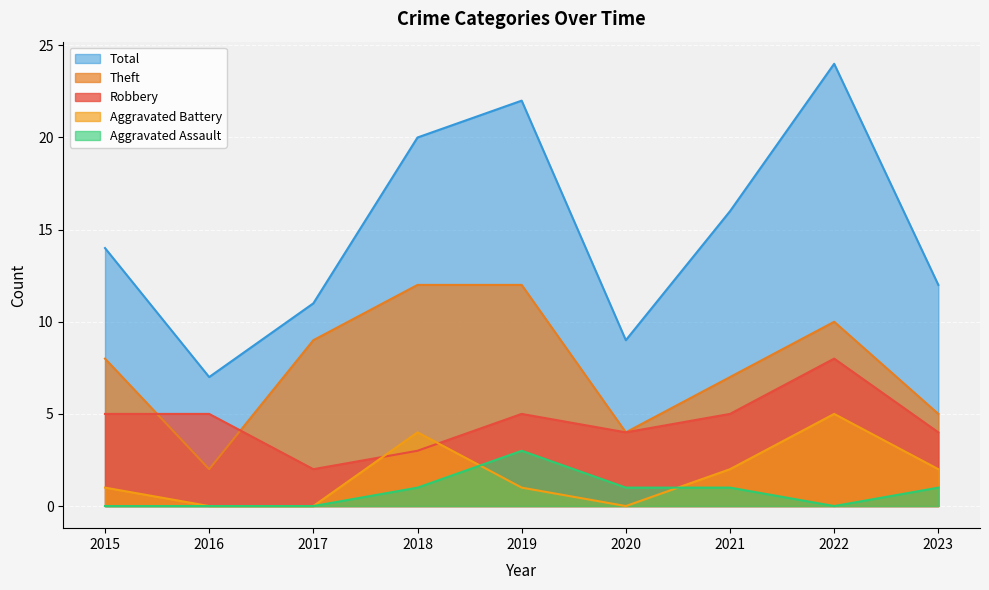

Reading left to right, extract all data points from this chart.

Robbery: 2015=5	2016=5	2017=2	2018=3	2019=5	2020=4	2021=5	2022=8	2023=4
Theft: 2015=8	2016=2	2017=9	2018=12	2019=12	2020=4	2021=7	2022=10	2023=5
Aggravated Battery: 2015=1	2016=0	2017=0	2018=4	2019=1	2020=0	2021=2	2022=5	2023=2
Aggravated Assault: 2015=0	2016=0	2017=0	2018=1	2019=3	2020=1	2021=1	2022=0	2023=1
Total: 2015=14	2016=7	2017=11	2018=20	2019=22	2020=9	2021=16	2022=24	2023=12